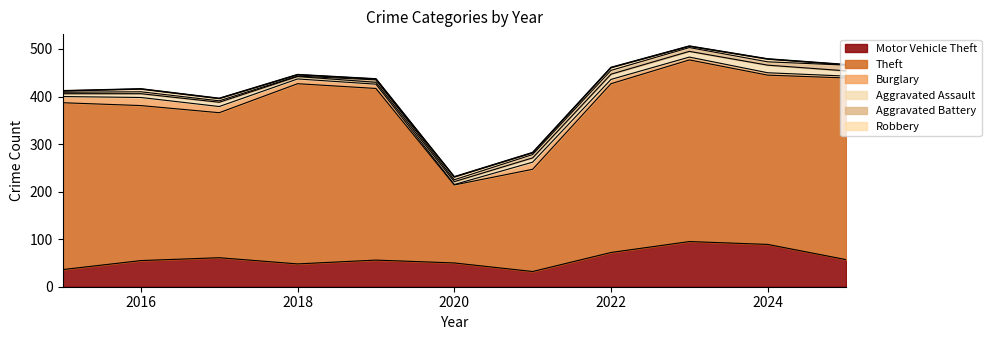

True or false: there are more than 0 points higher than both neighbors.

True